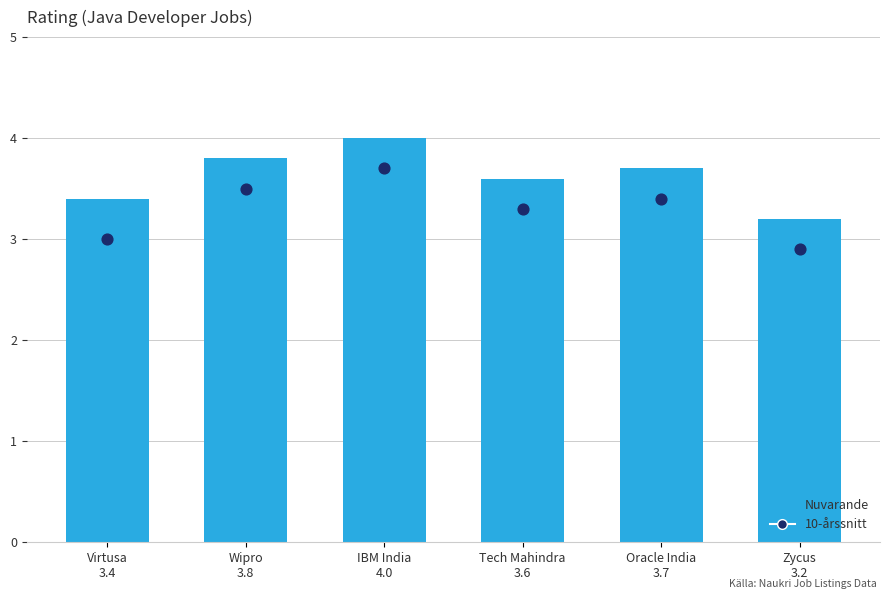

Which series contains the highest Y value?

Nuvarande